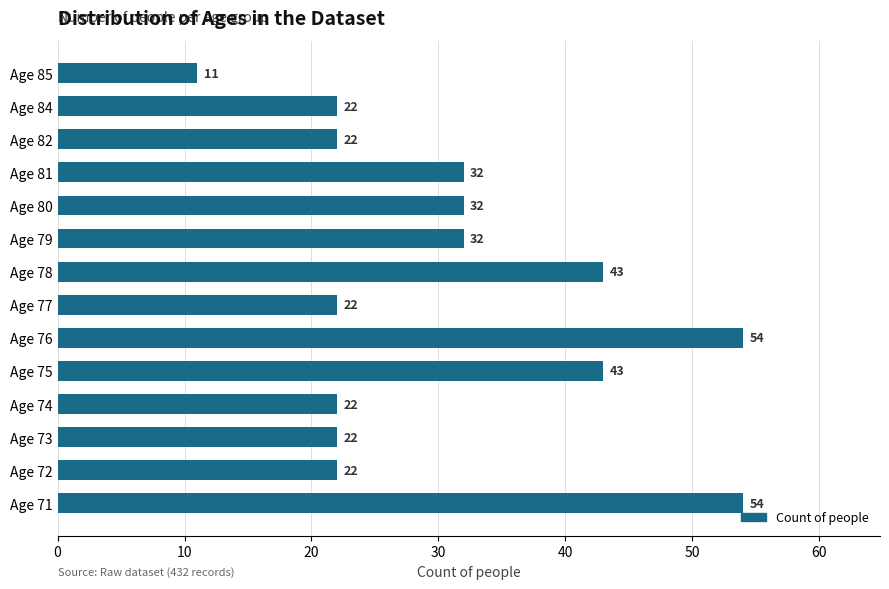

What is the sum of all values?

433